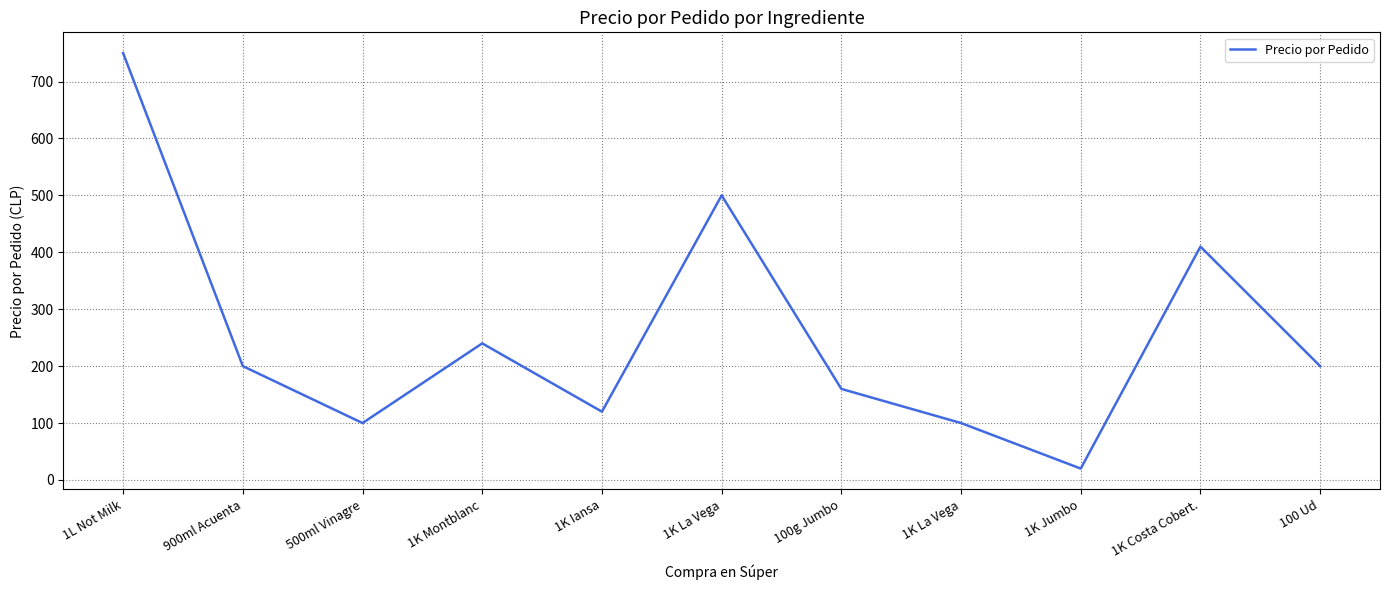

What is the maximum value shown in the chart?

750